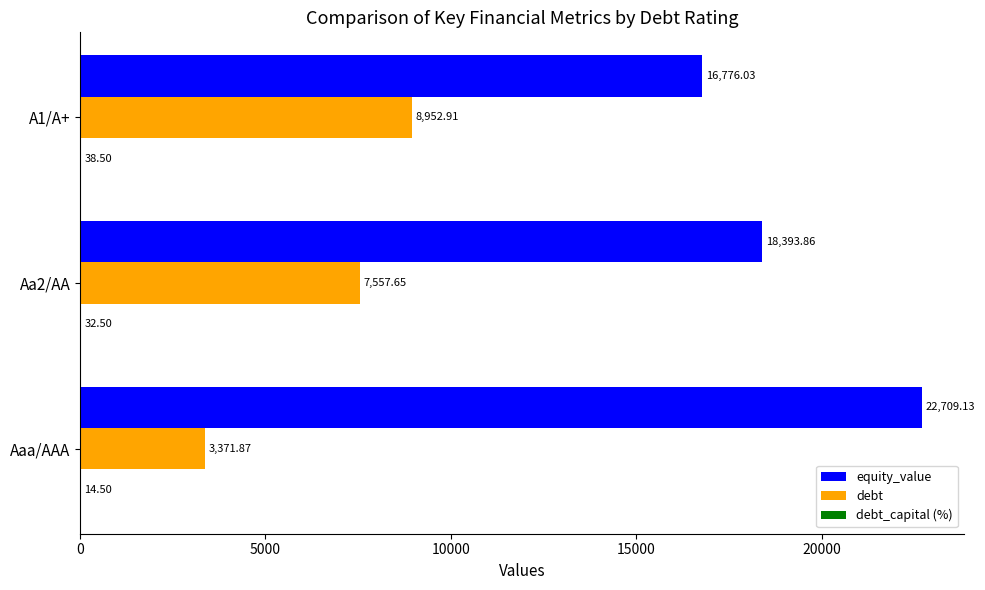

Which label corresponds to the largest value in the chart?

Aaa/AAA